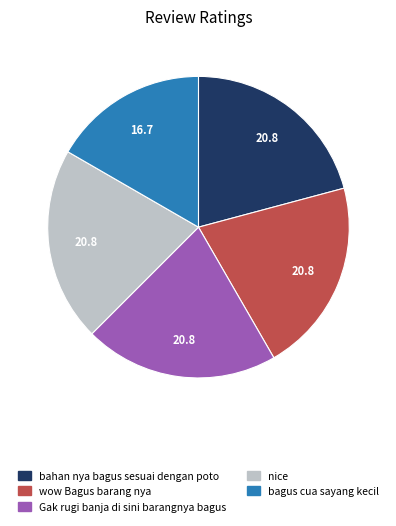

Approximately how many times larger is the value at nice compared to wow Bagus barang nya?

1.0